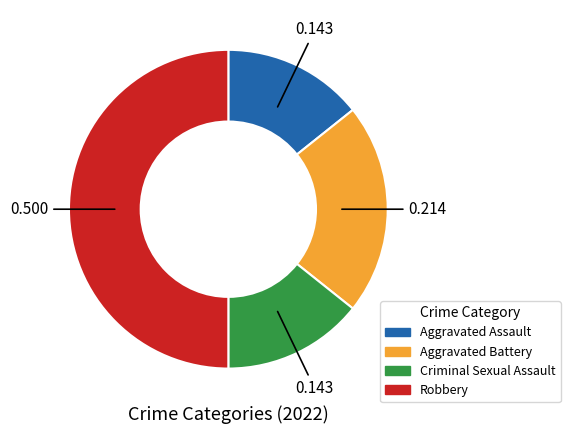

Which category has the biggest portion of the pie?

Robbery